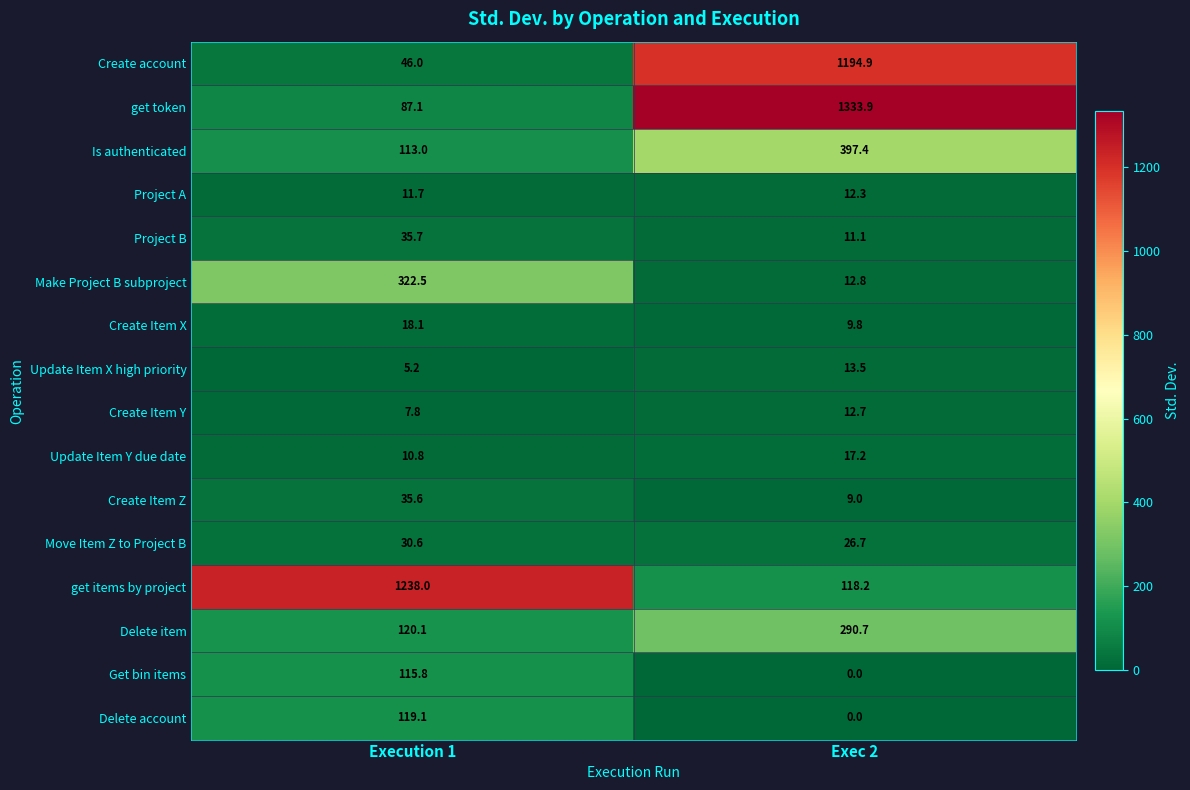

How many series are shown in this chart?

16